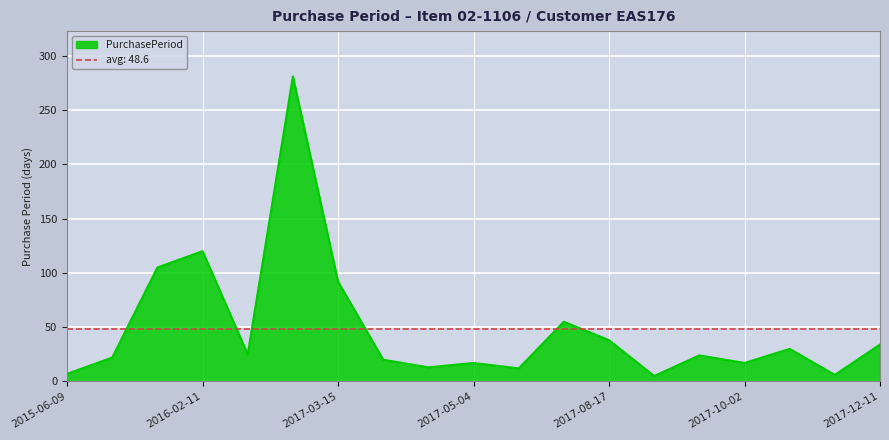

What is the sum of the values at 2017-08-17 and 2017-09-15?

62